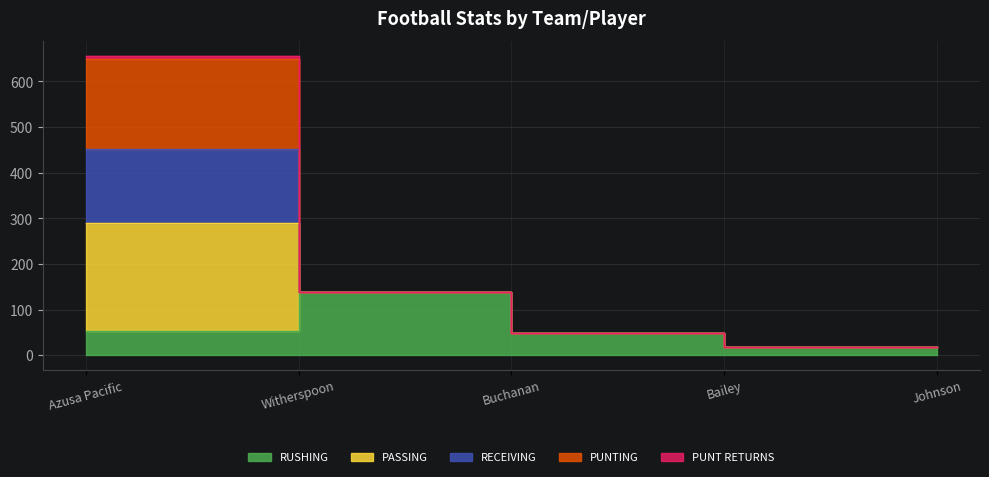

The value of PASSING at Bailey is 28. True or false?

False